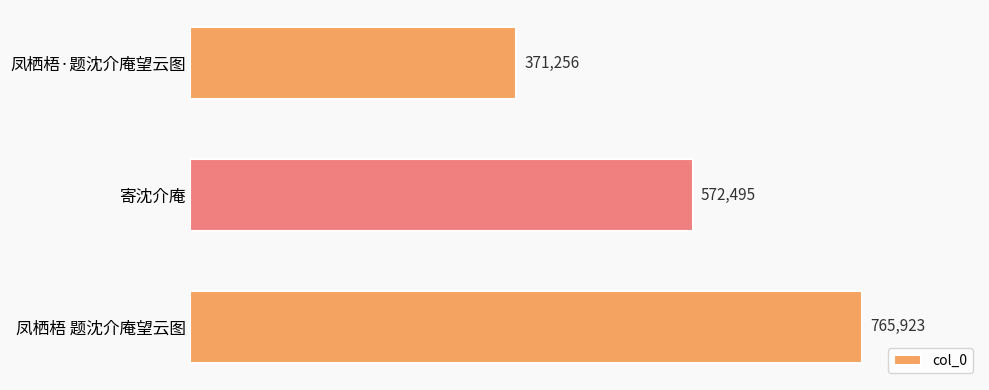

The value at 寄沈介庵 is 572495. True or false?

True